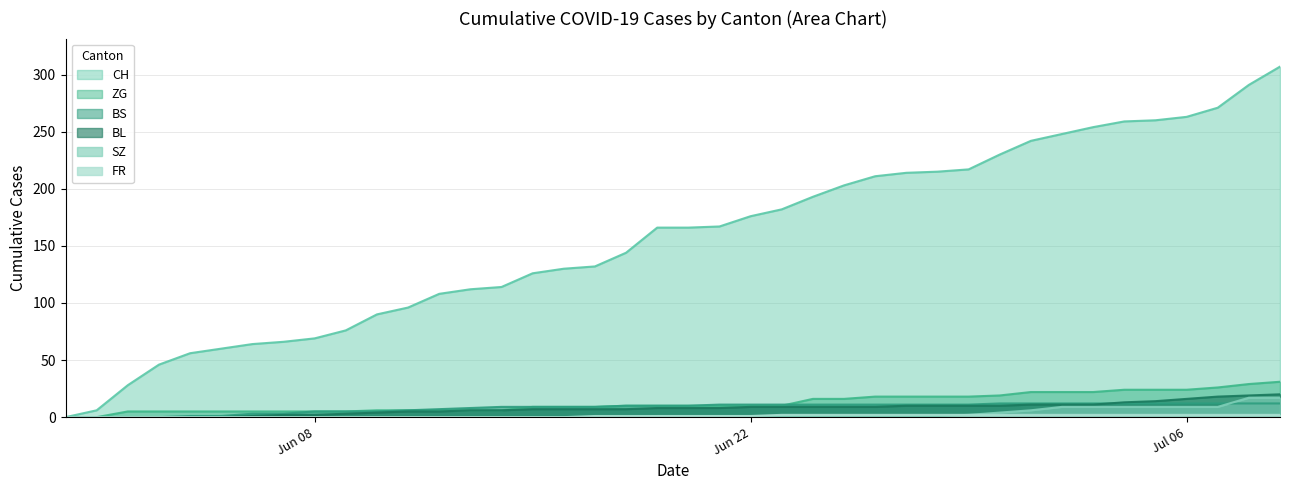

Which series has the largest total across all categories?

CH